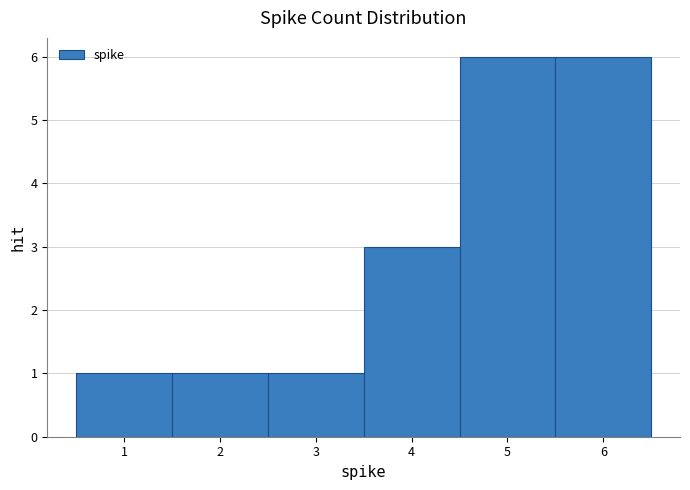

Reading left to right, list every bar in this chart as the range it spans on the x-axis followed by its height. The values are not printed on the chart, so give them approximately, as read against the axis.

0.5 to 1.5: 1
1.5 to 2.5: 1
2.5 to 3.5: 1
3.5 to 4.5: 3
4.5 to 5.5: 6
5.5 to 6.5: 6